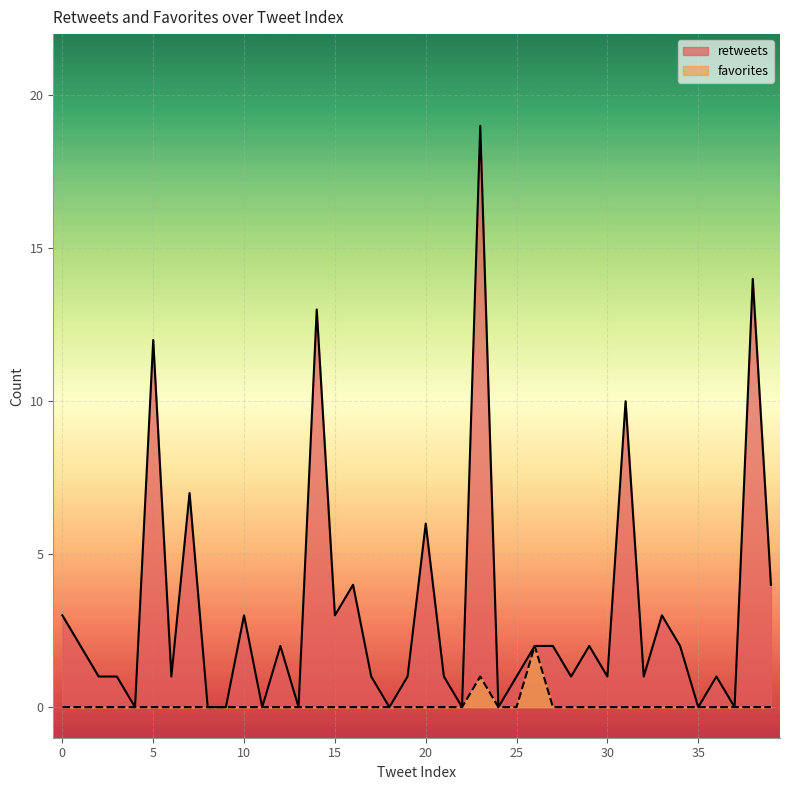

Rank the series by their maximum value, from lowest to highest.

favorites, retweets